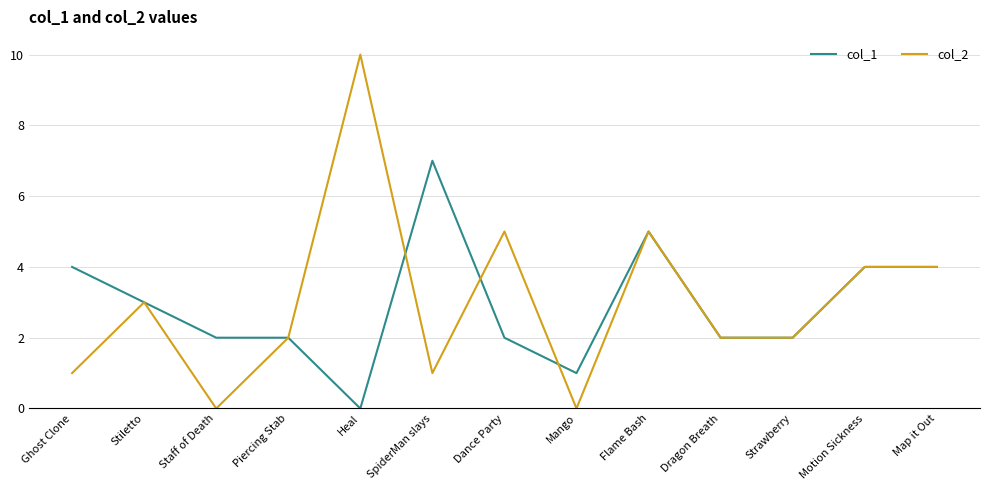

List the series in order of their peak value, highest first.

col_2, col_1